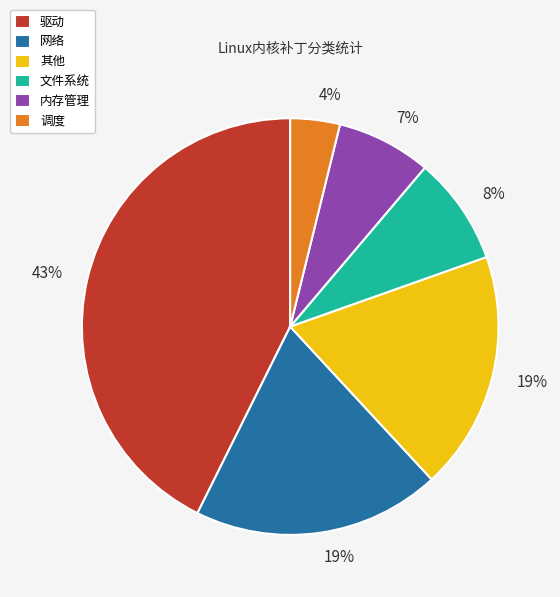

Which category has the smallest portion of the pie?

调度